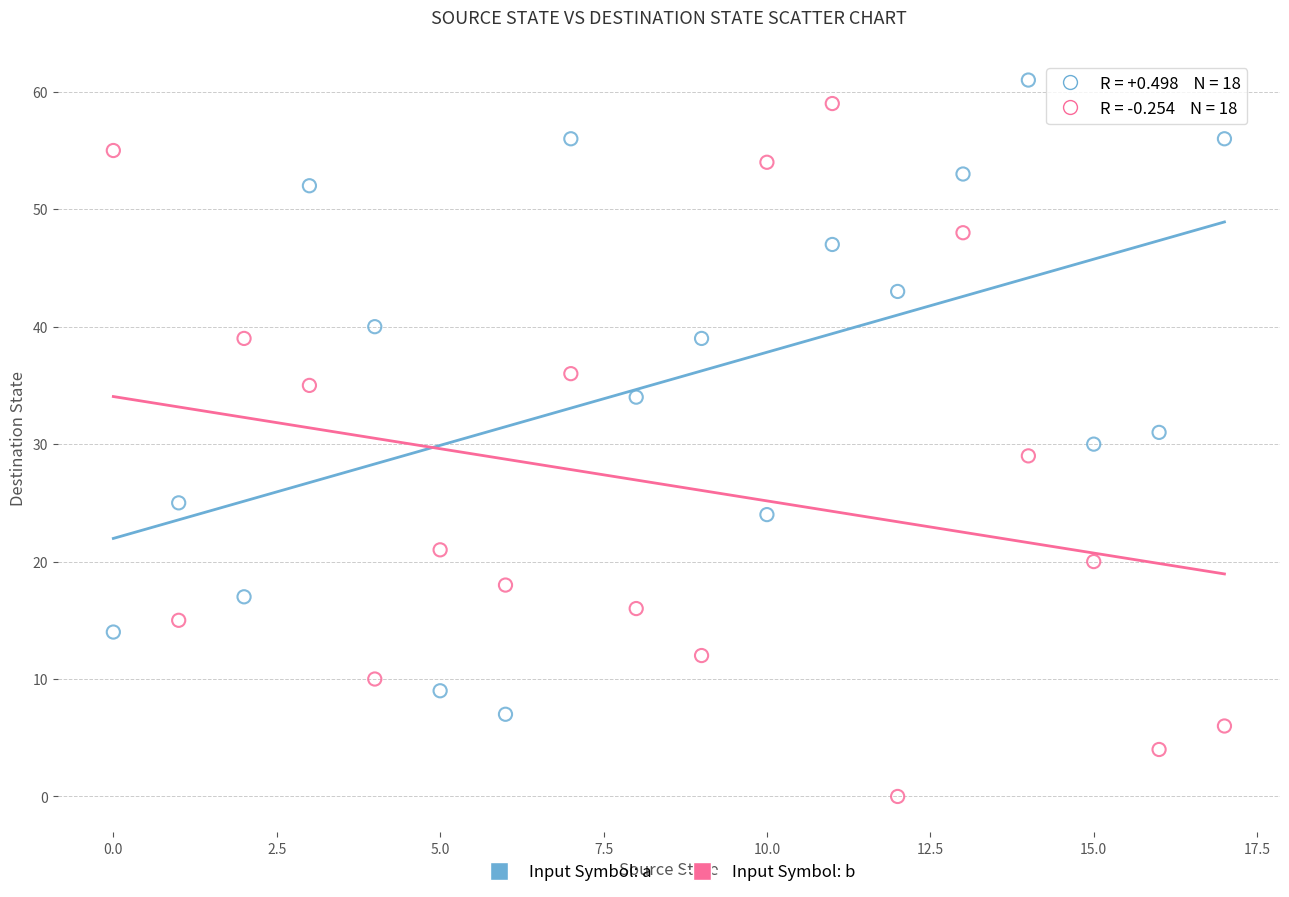

Across all data points, what is the range of Y values (max minus min)?

61